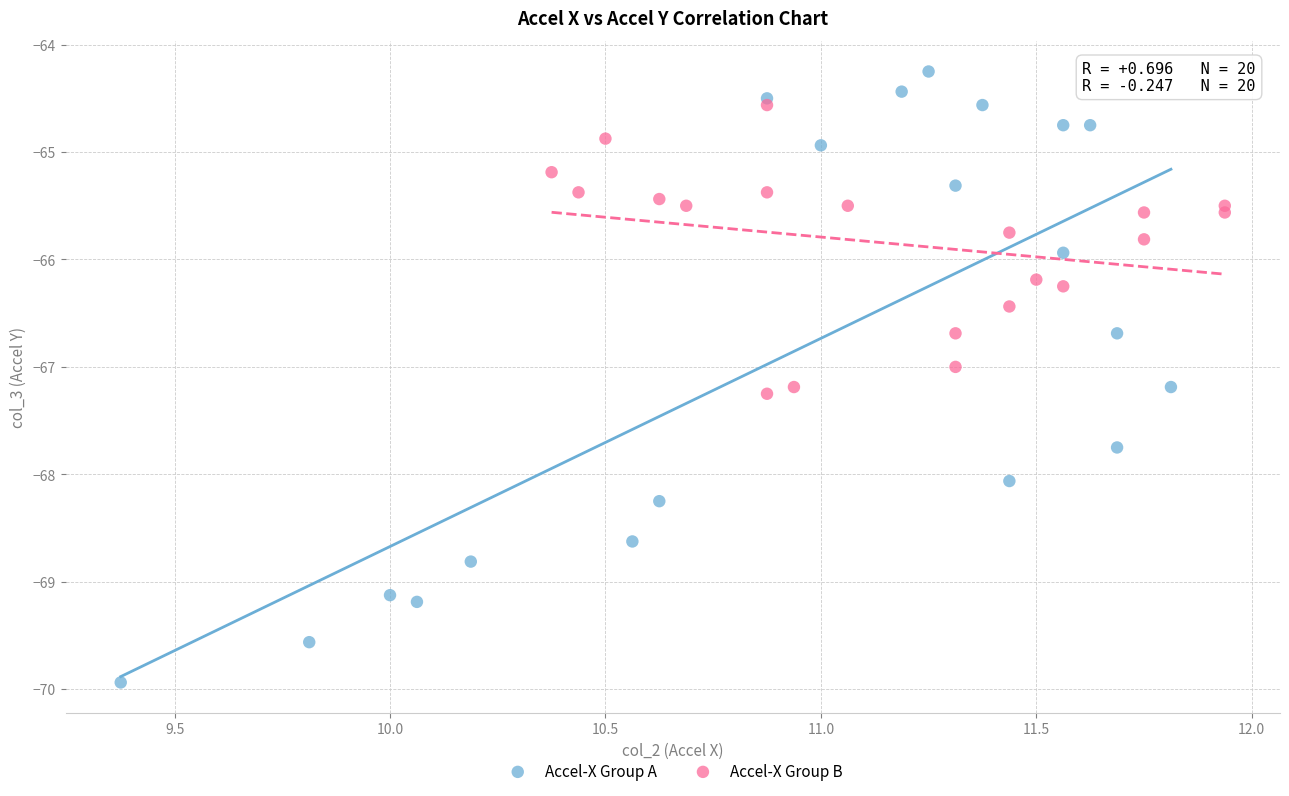

Which series has the widest spread of Y values?

Accel-X Group A